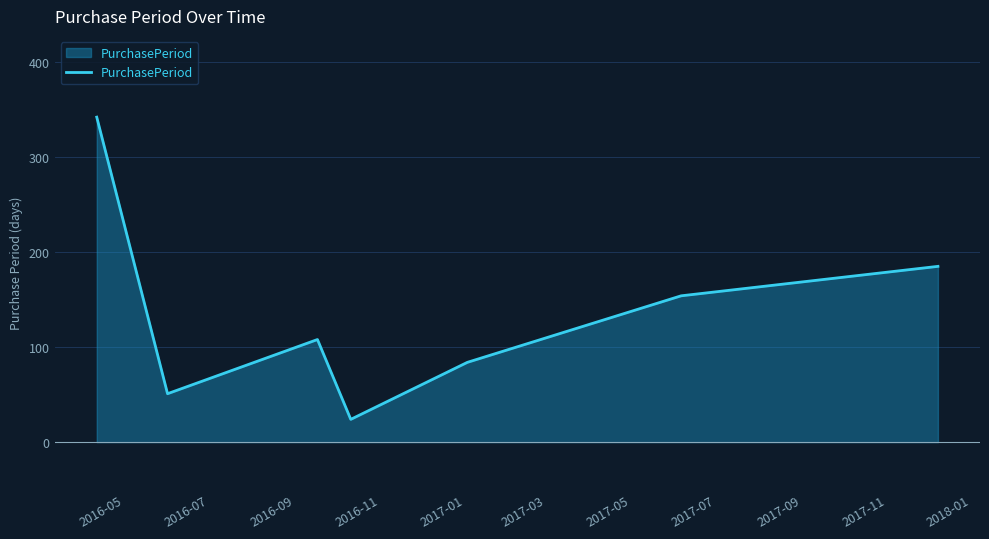

How many interior local valleys (lower than both neighbors) does the data have?

2